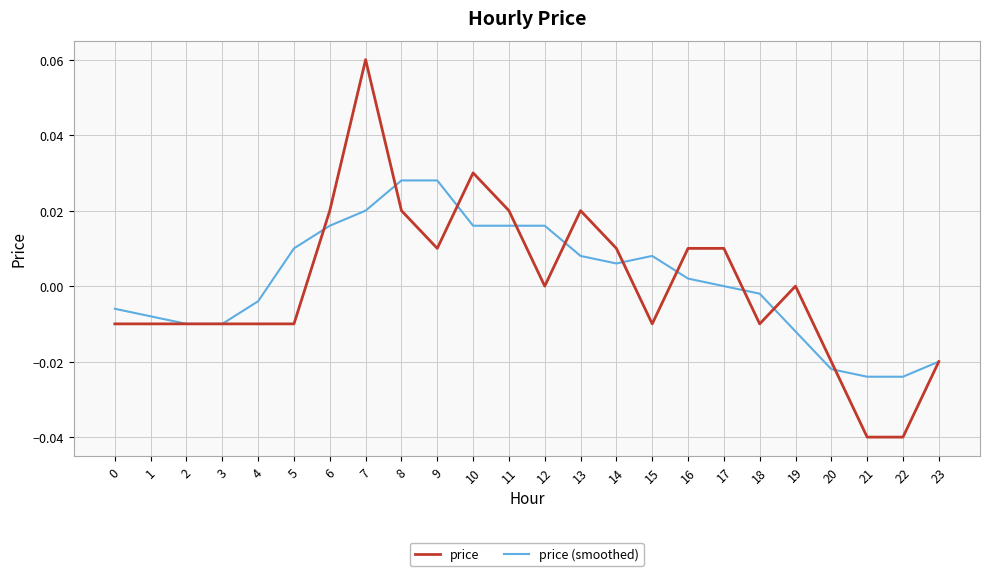

Is it true that price (smoothed) equals 0.0 at 14?

True